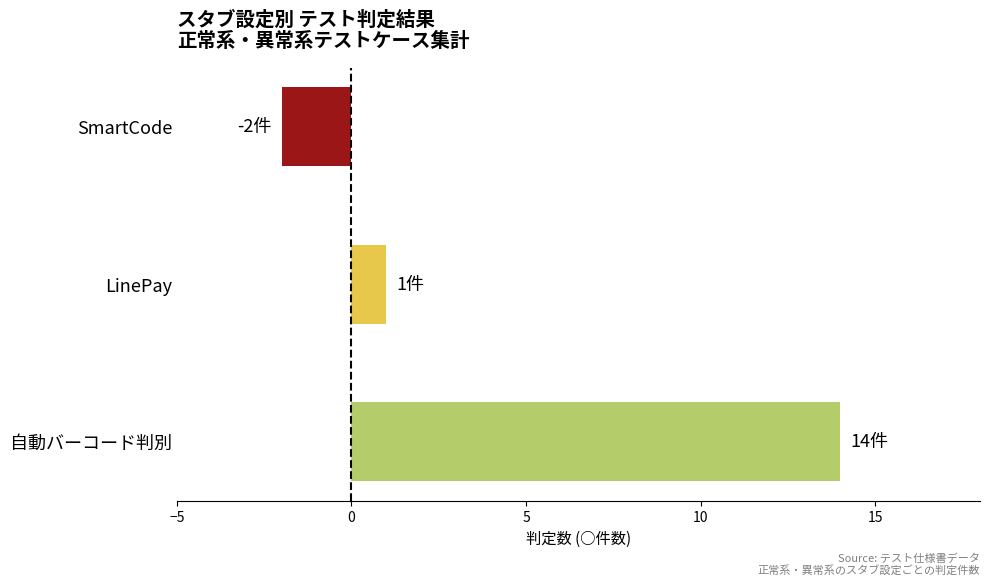

Is it true that the value at SmartCode is -4?

False